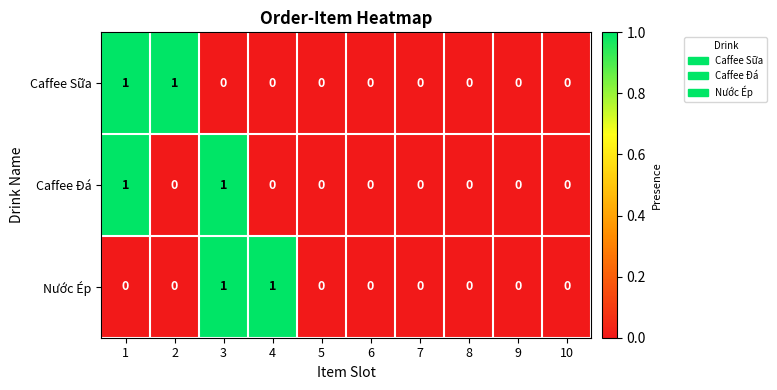

The value of Nước Ép at 5 is 0. True or false?

True